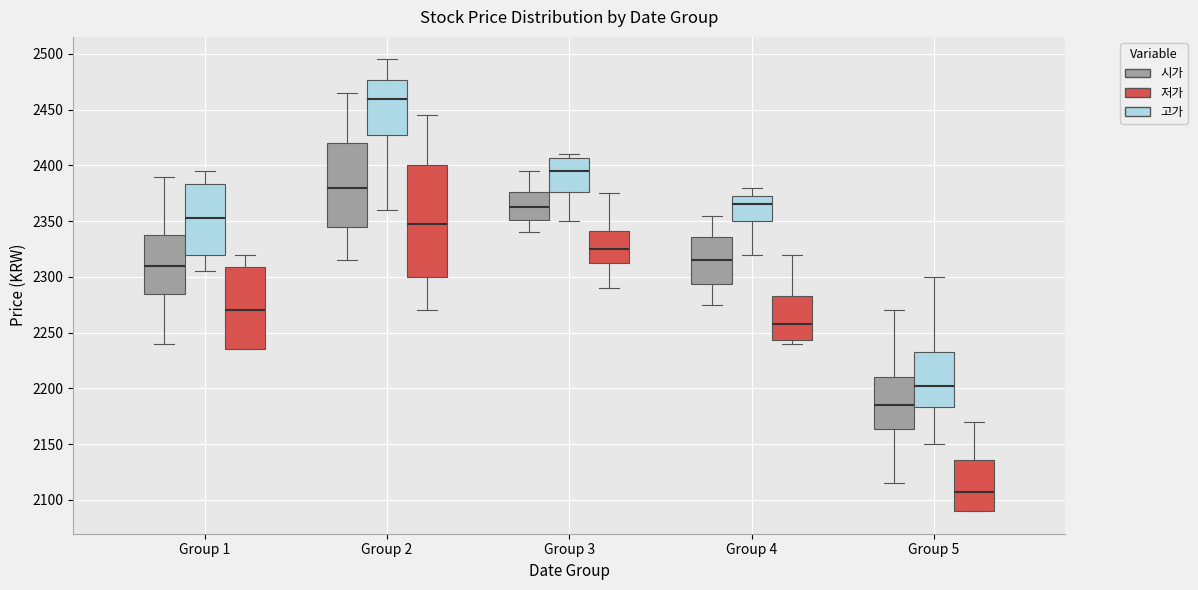

Which box has the lowest median line?

Group 5 (저가)